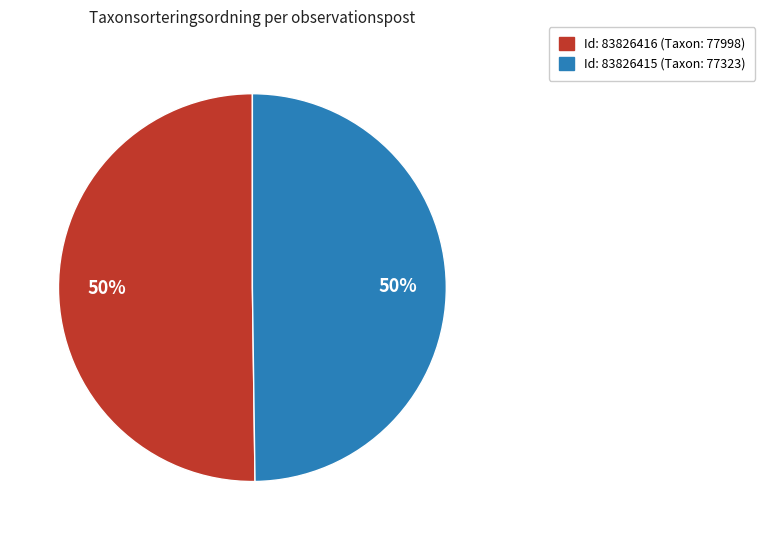

To the nearest percent, what is the average slice percentage?

50%